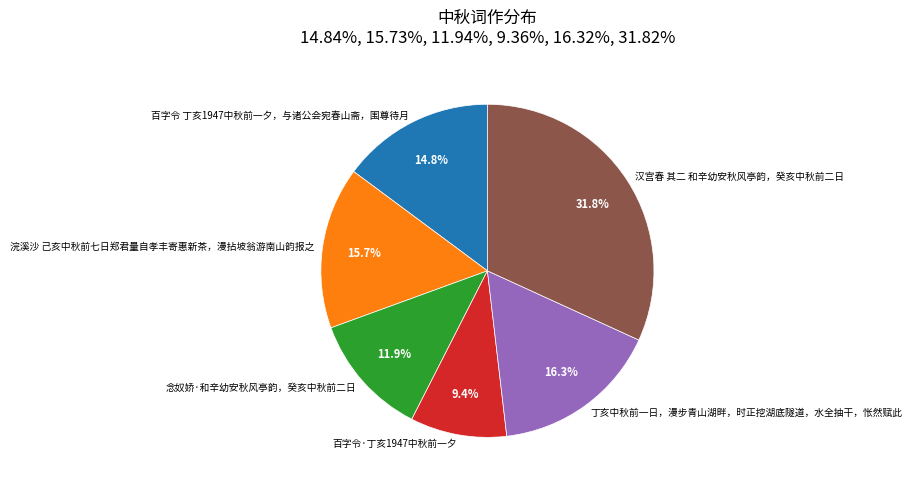

True or false: 丁亥中秋前一日，漫步青山湖畔，时正挖湖底隧道，水全抽干，怅然赋此 accounts for 4% of the total.

False